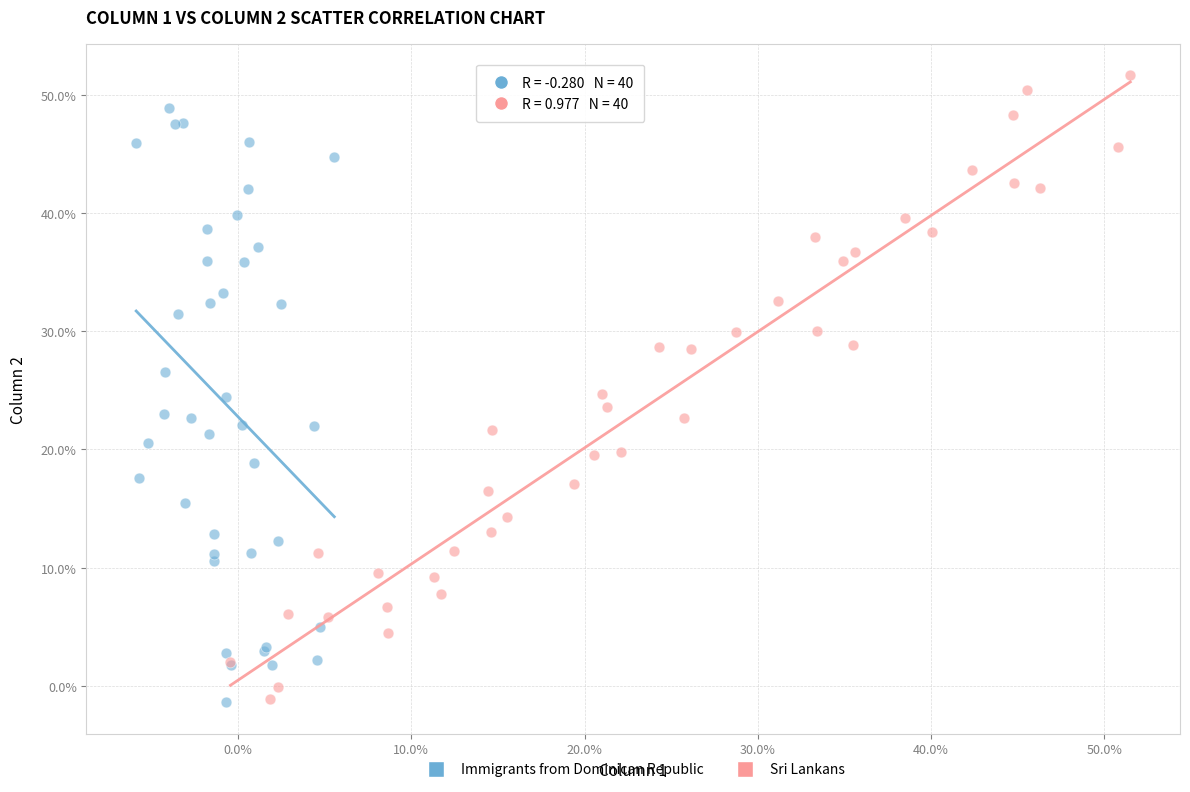

Which series has the widest spread of Y values?

Sri Lankans